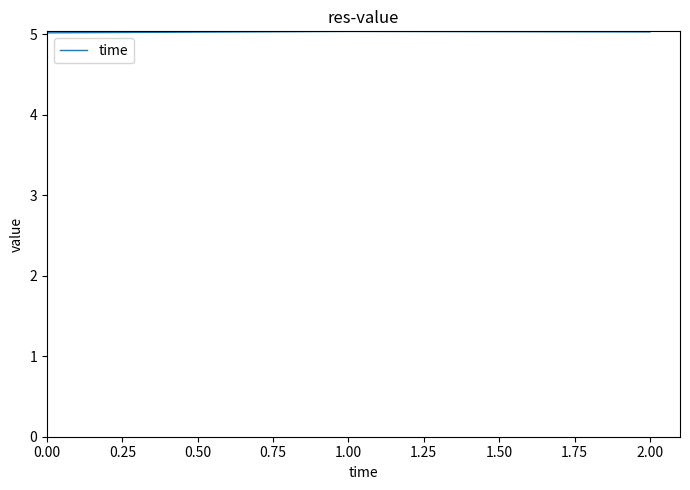

What is the sum of the values at 0.00 and 1.00?

10.1